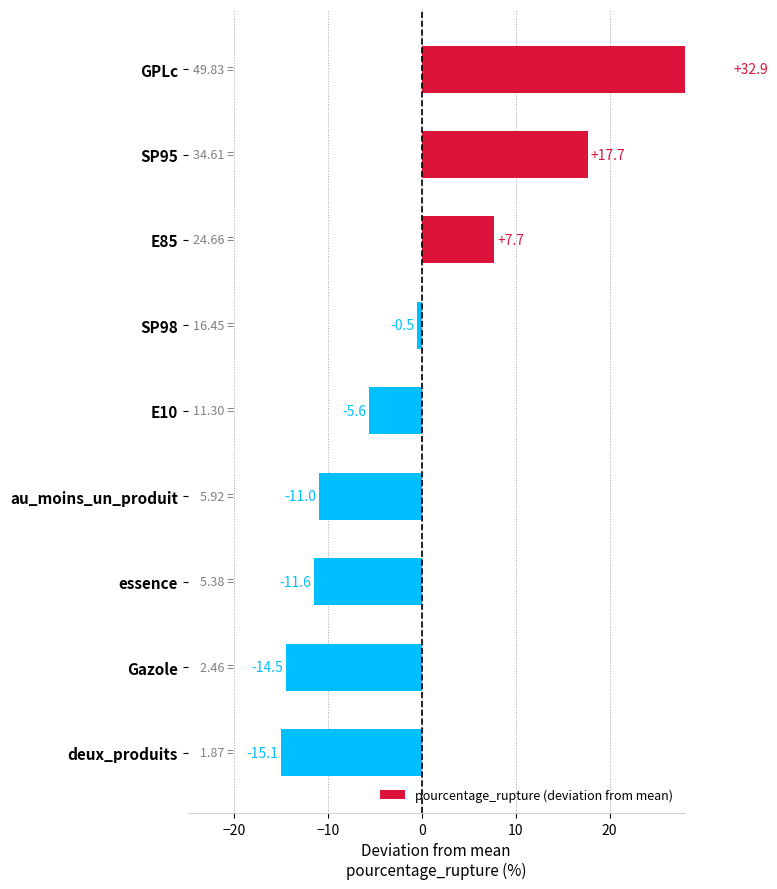

True or false: the data shows -15.1 at deux_produits.

True